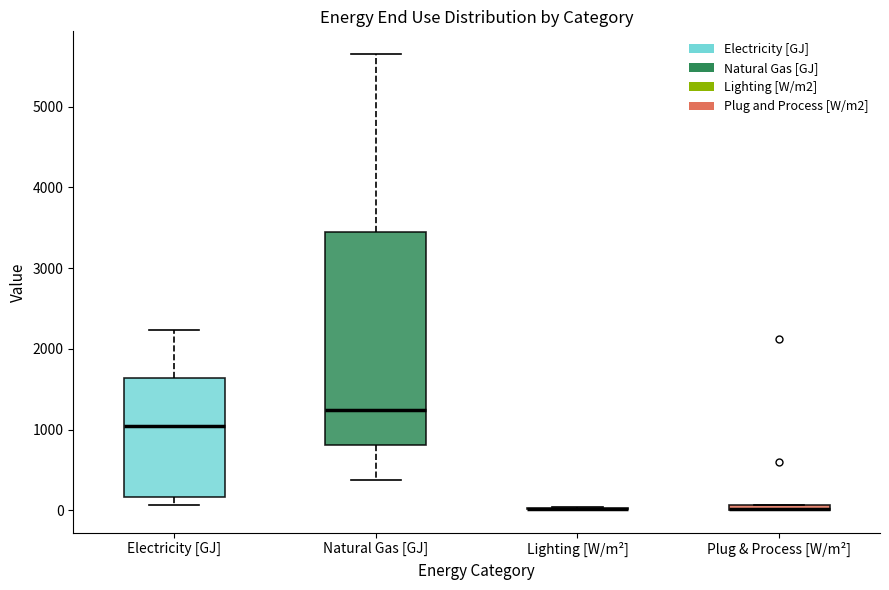

Where does the lower whisker of the box for Natural Gas [GJ] end on the y-axis? The values are not printed on the chart, so give them approximately, as read against the axis.

400